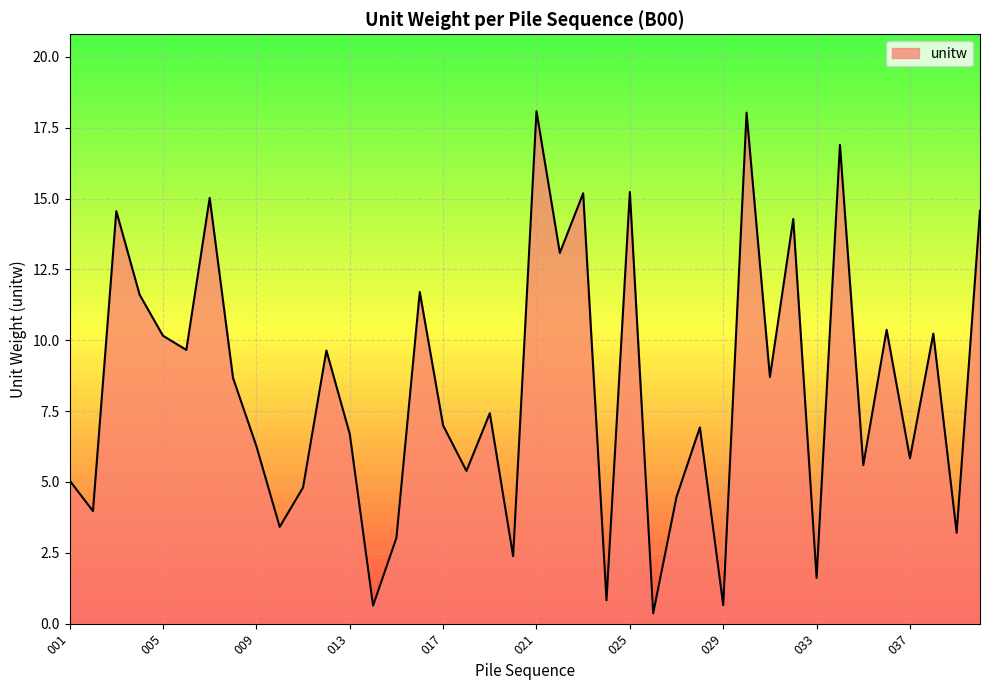

What is the sum of all values?

331.3